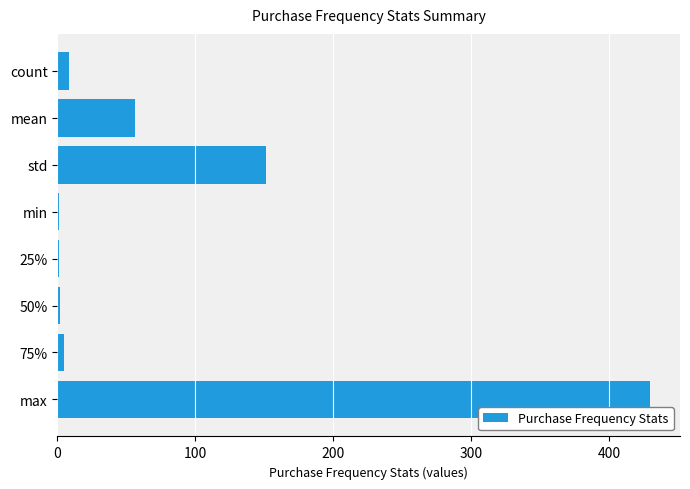

The value at std is 151.1. True or false?

True